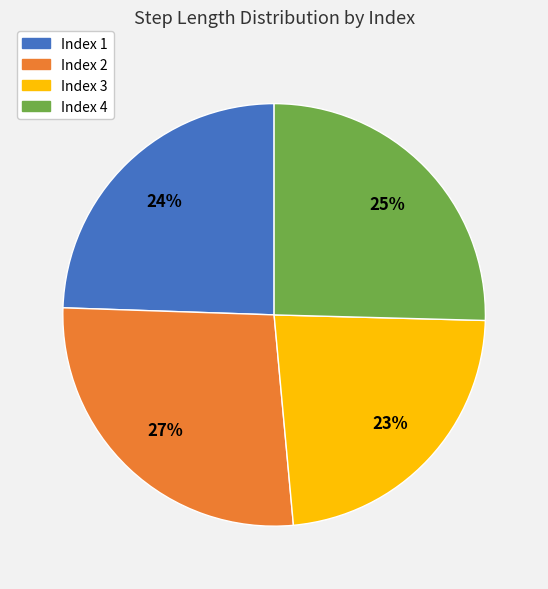

Does any single category account for the majority?

No